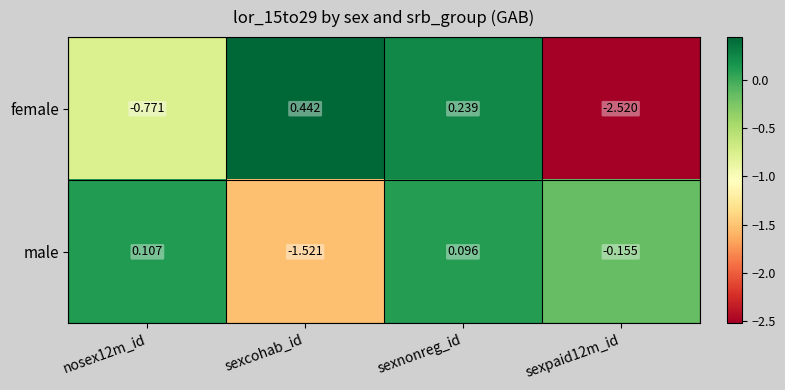

Rank the series by their maximum value, from highest to lowest.

female, male